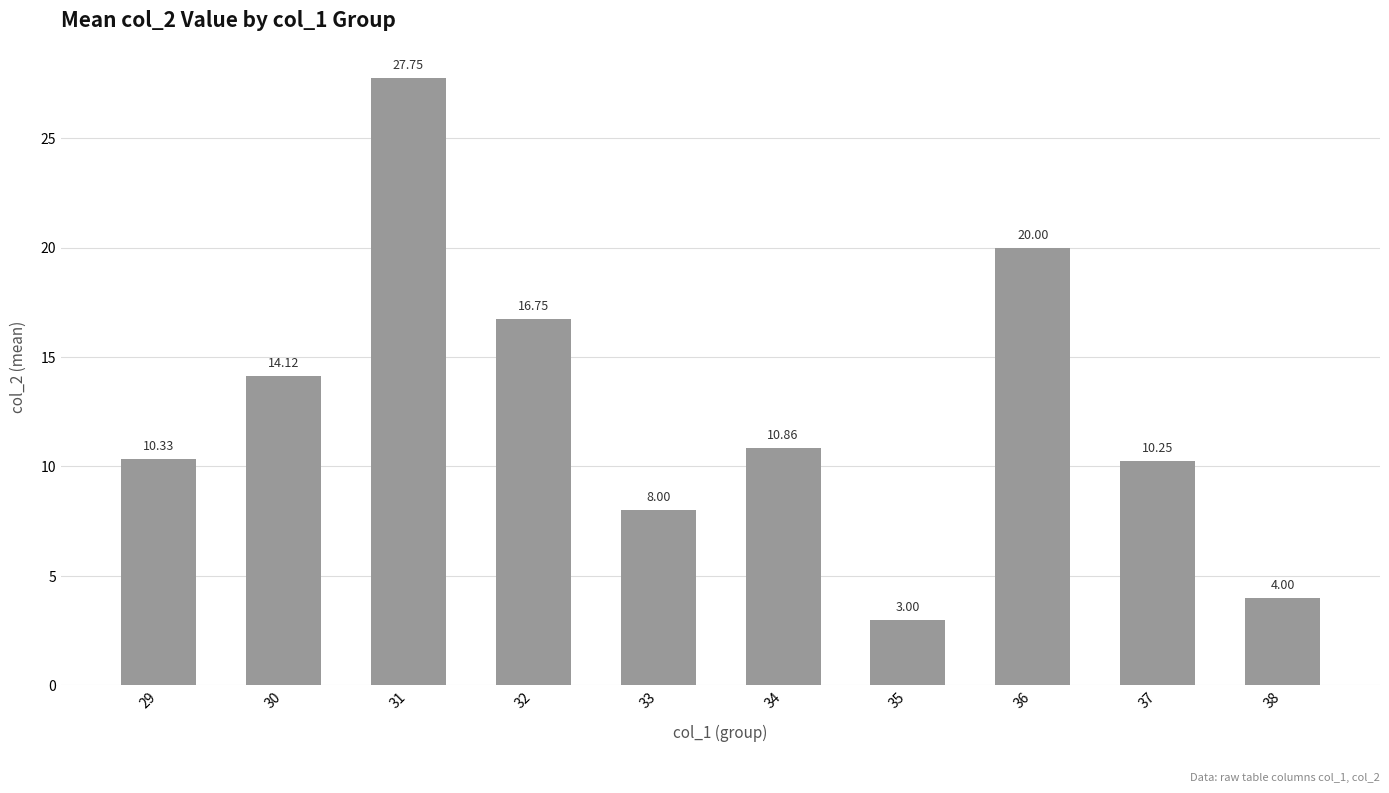

How many values exceed 10?

7